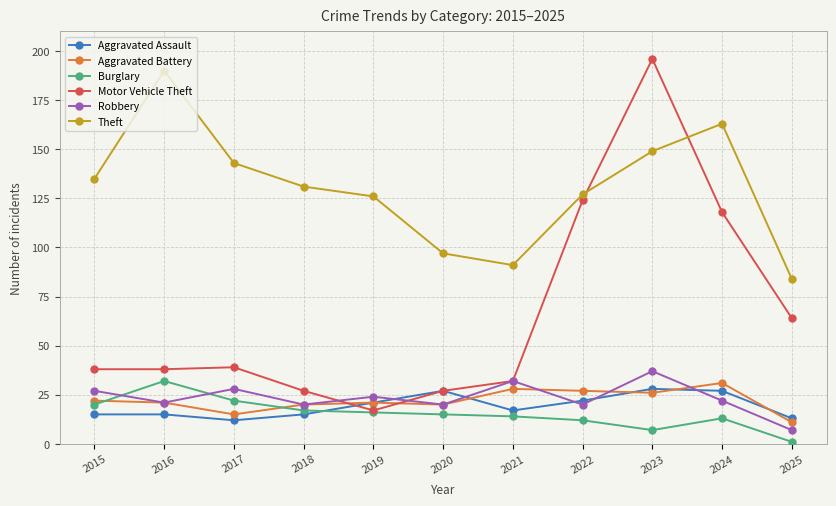

What is the minimum value for Motor Vehicle Theft?

17